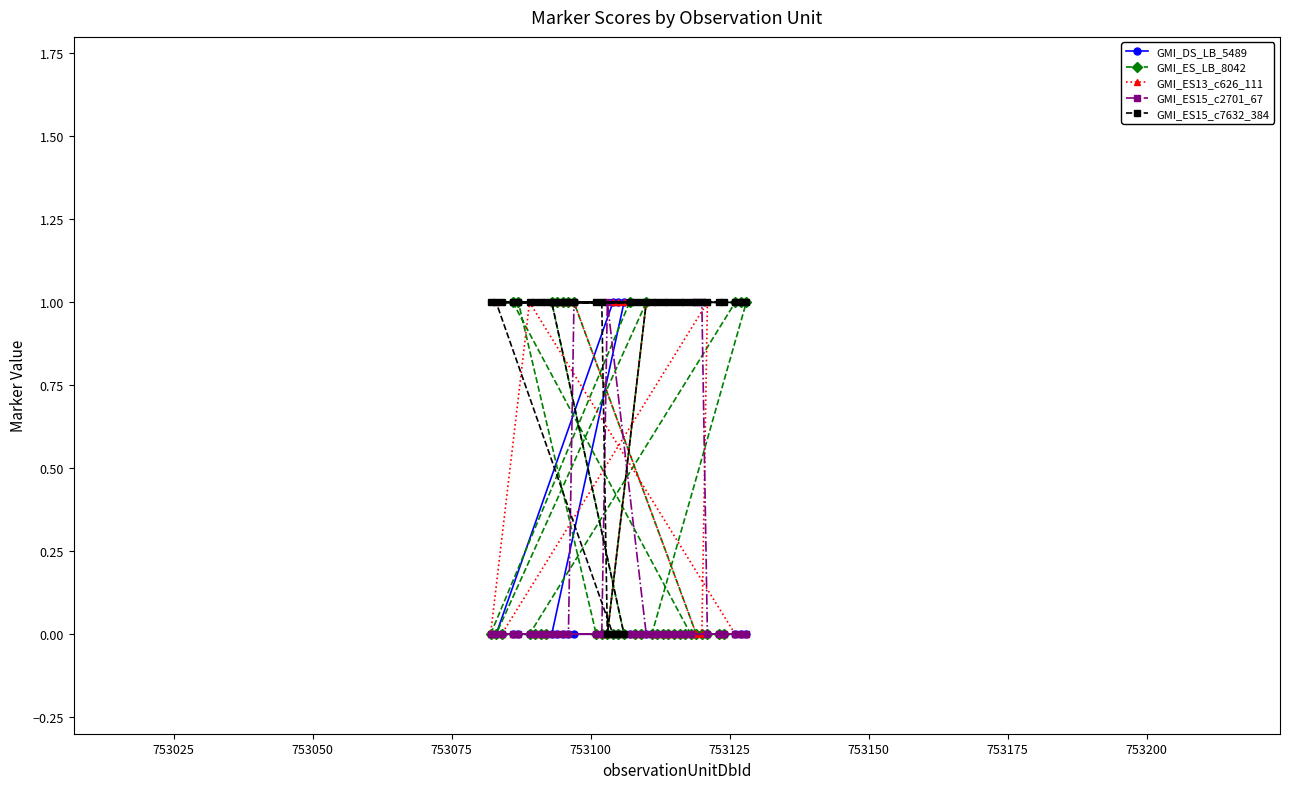

What is the sum of all GMI_ES_LB_8042 values?

12